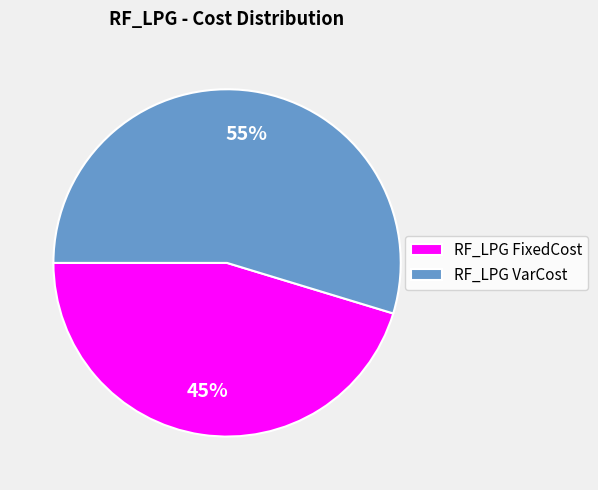

Which category has the biggest portion of the pie?

RF_LPG VarCost